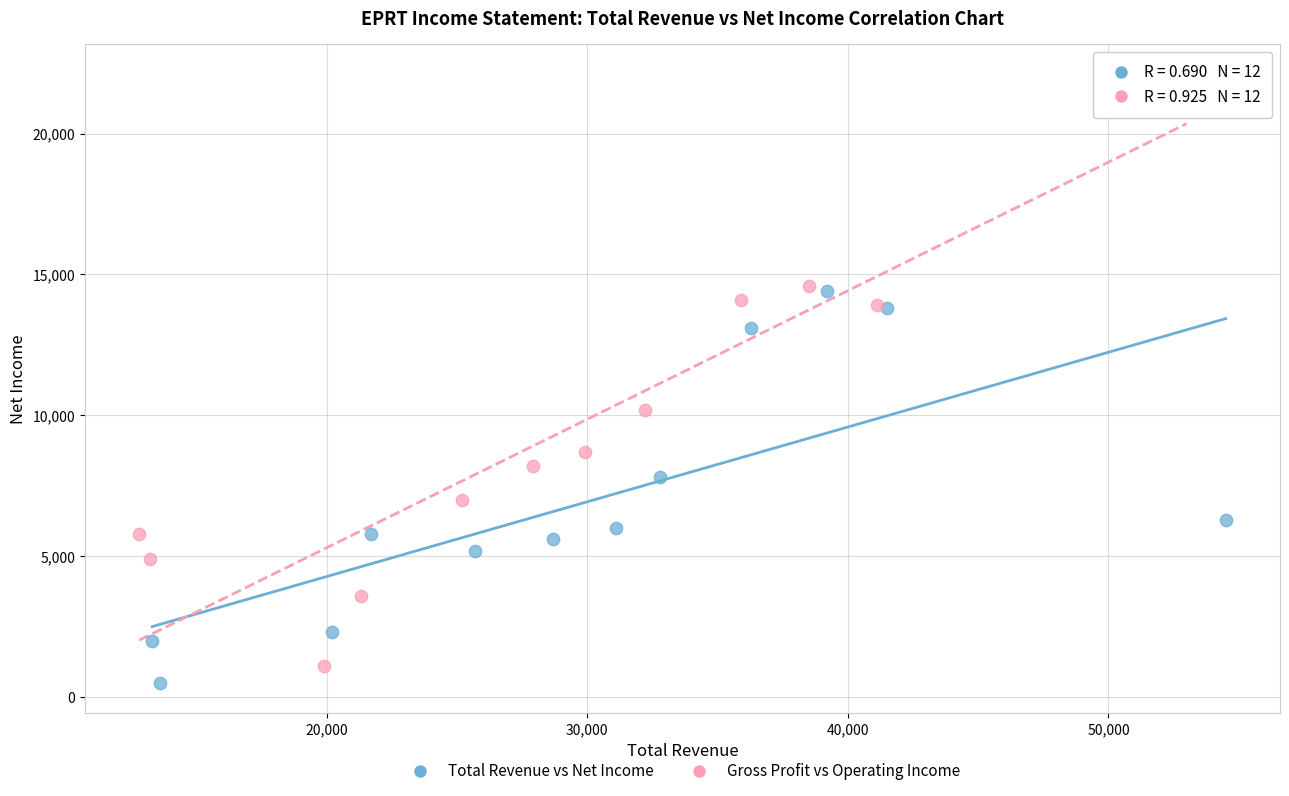

Which series reaches the maximum Y coordinate?

Gross Profit vs Operating Income